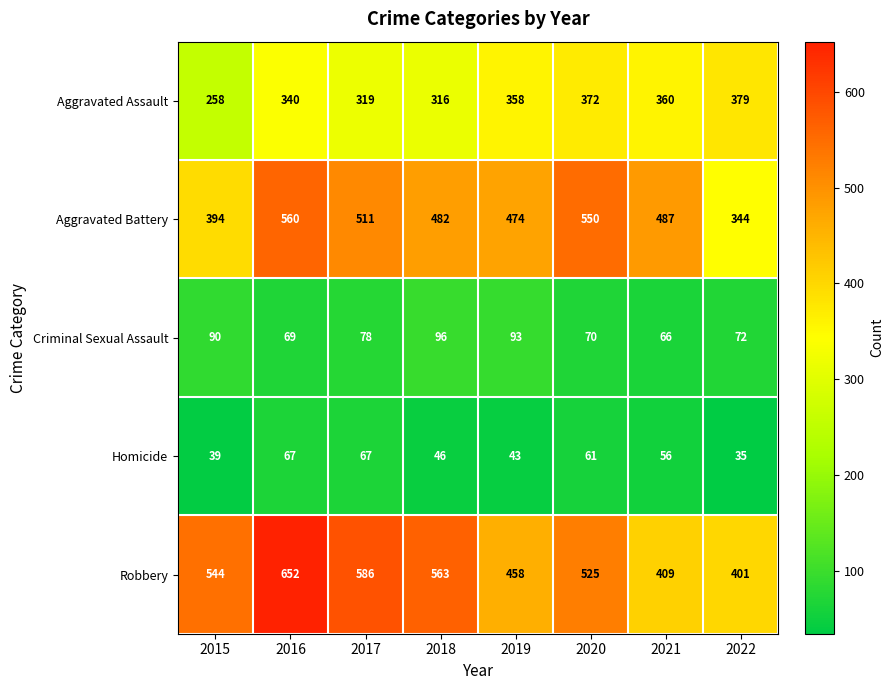

Which series has the largest range (max minus min)?

Robbery